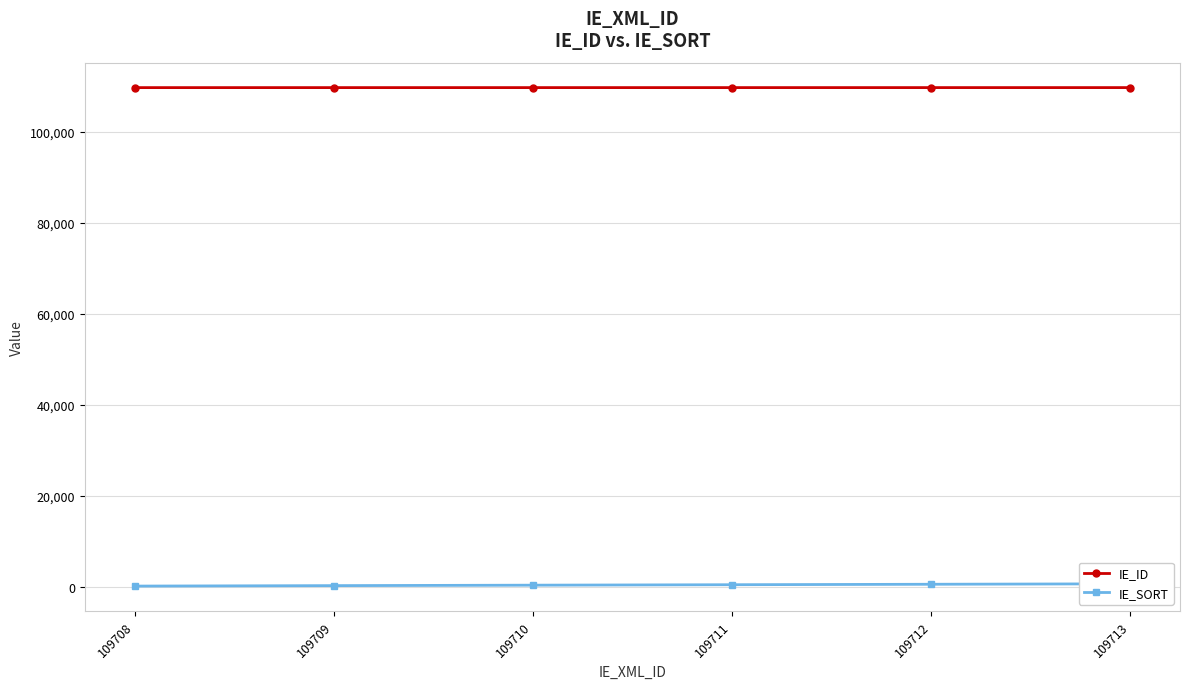

What are all the series names shown in the legend?

IE_ID, IE_SORT